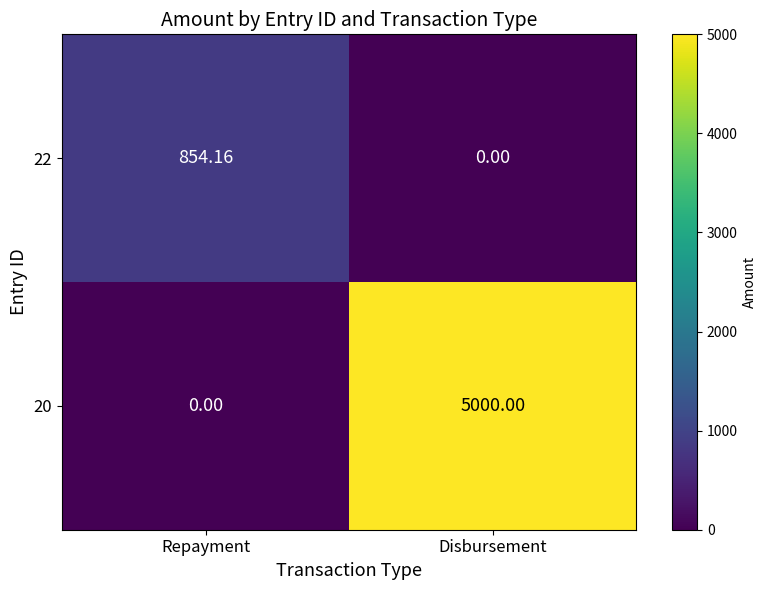

At which category is the sum across all series the highest?

Disbursement